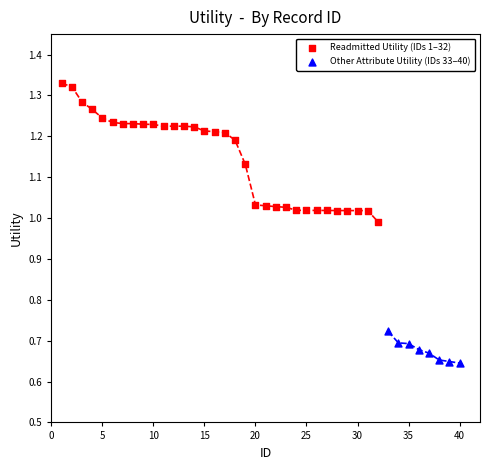

Which series reaches the maximum Y coordinate?

Readmitted Utility (IDs 1–32)